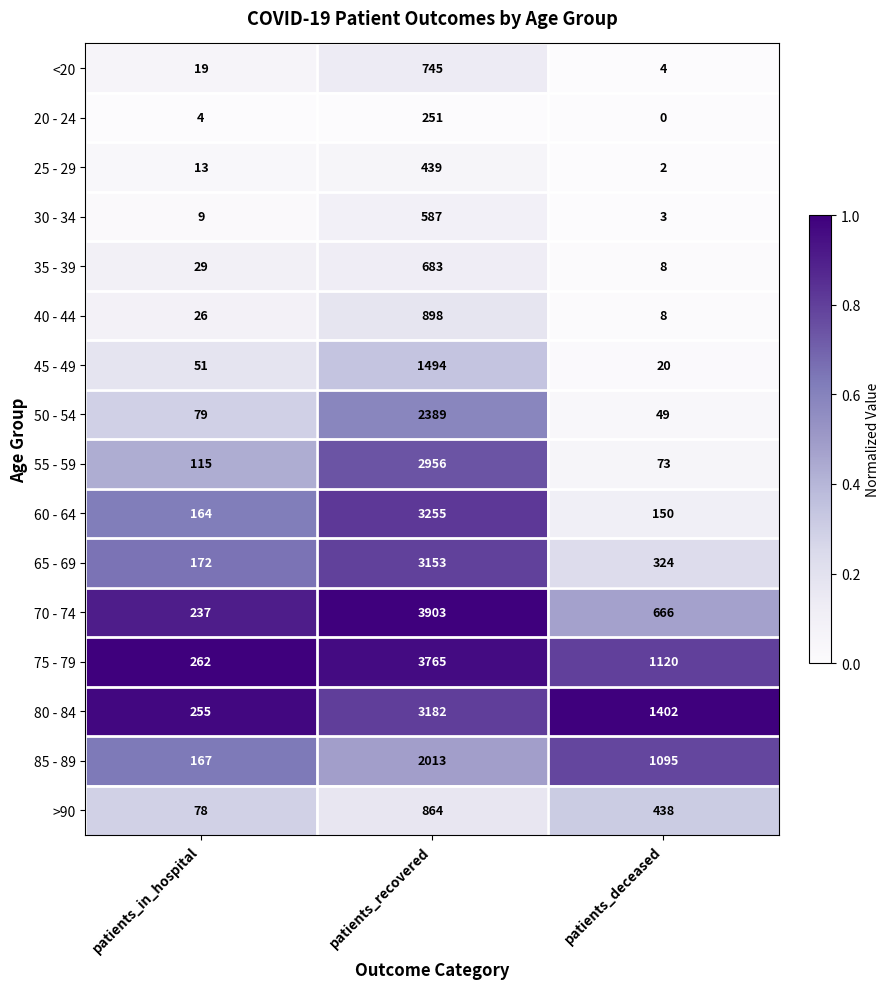

Rank the series by their maximum value, from highest to lowest.

70 - 74, 75 - 79, 60 - 64, 80 - 84, 65 - 69, 55 - 59, 50 - 54, 85 - 89, 45 - 49, 40 - 44, >90, <20, 35 - 39, 30 - 34, 25 - 29, 20 - 24